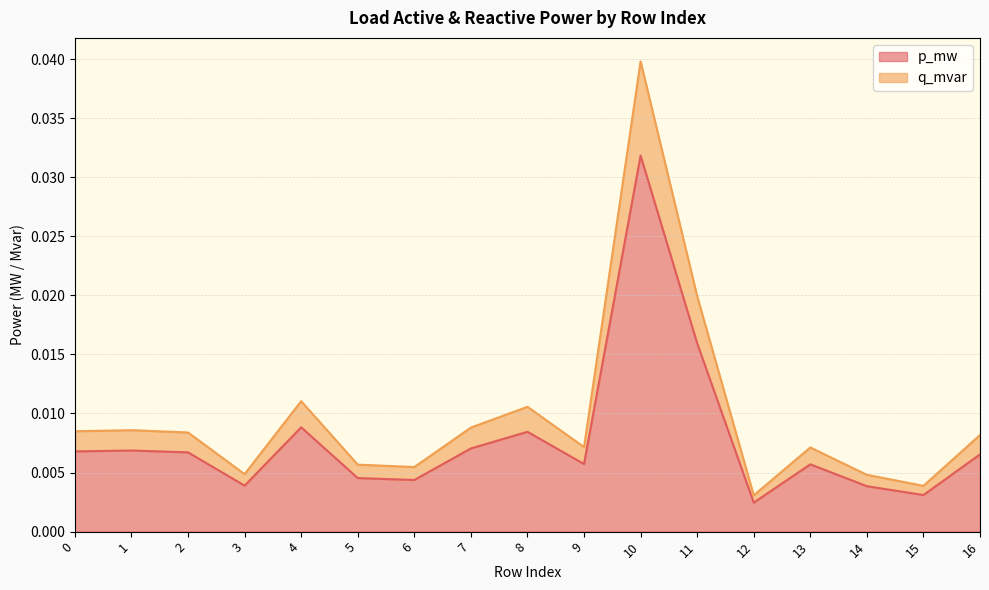

At 5, list the series in order from largest to smallest.

q_mvar, p_mw